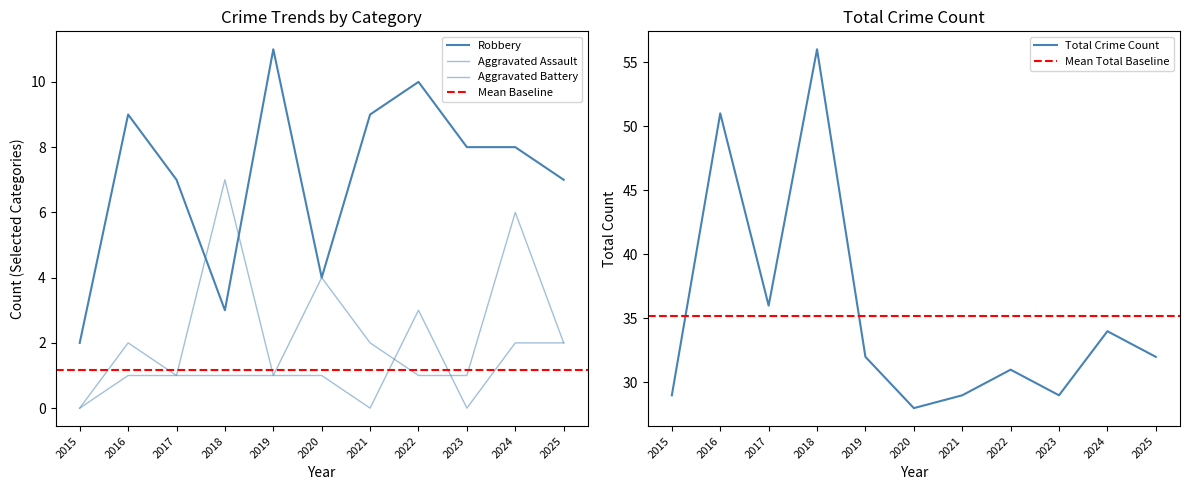

Count the number of data series in this chart.

4